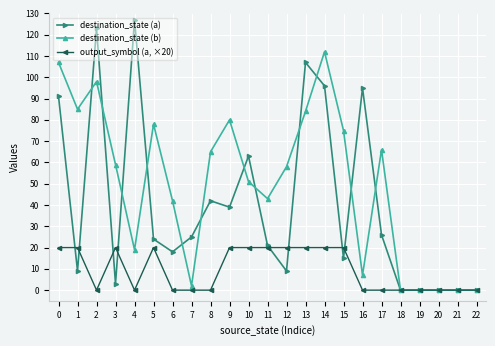

Which series has the largest total across all categories?

destination_state (b)